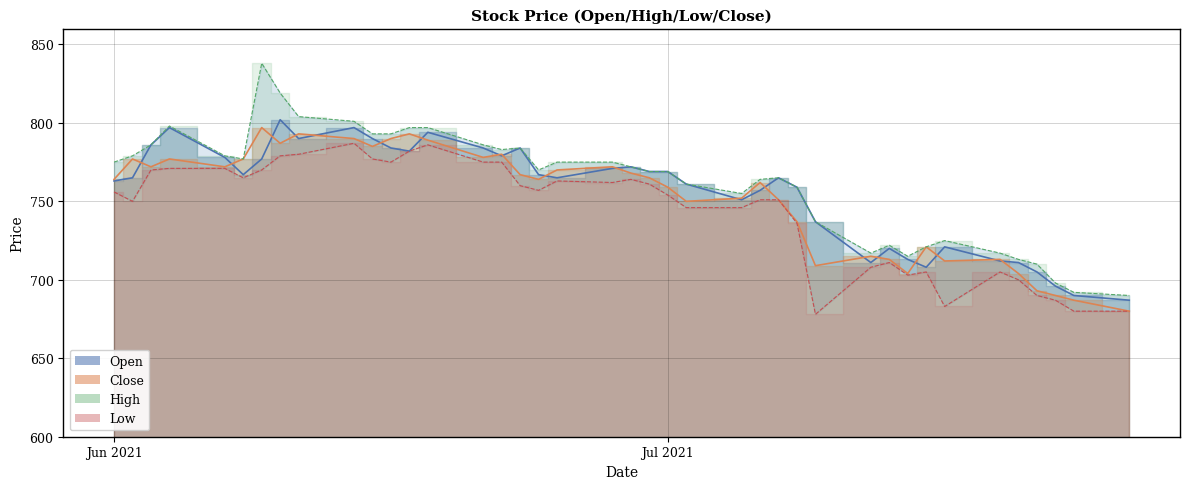

Between 2021-06-08 and 2021-06-29, which series saw the biggest shift?

Close